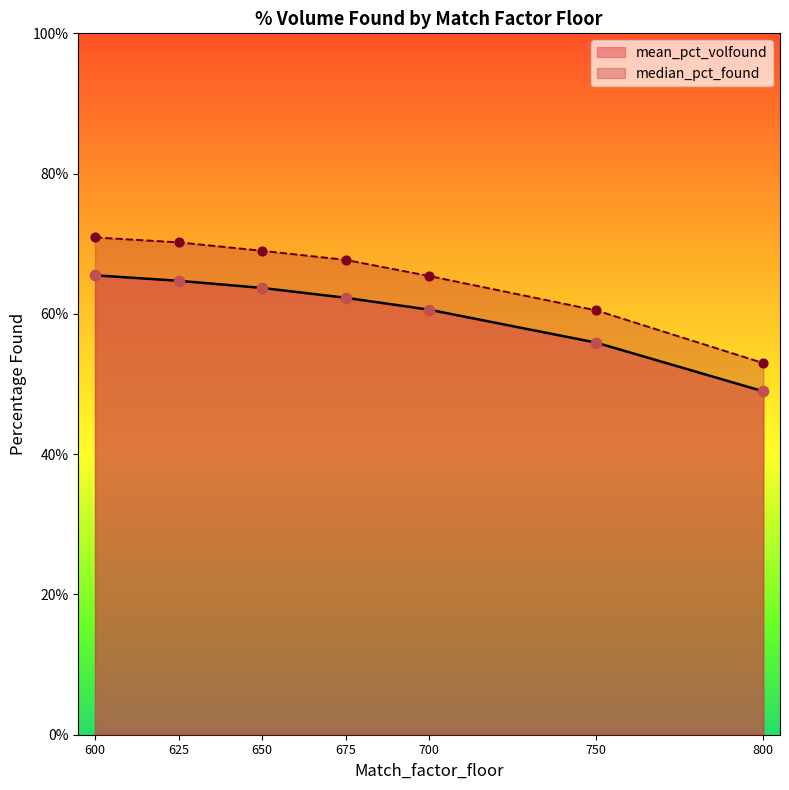

What are all the series names shown in the legend?

mean_pct_volfound, median_pct_found